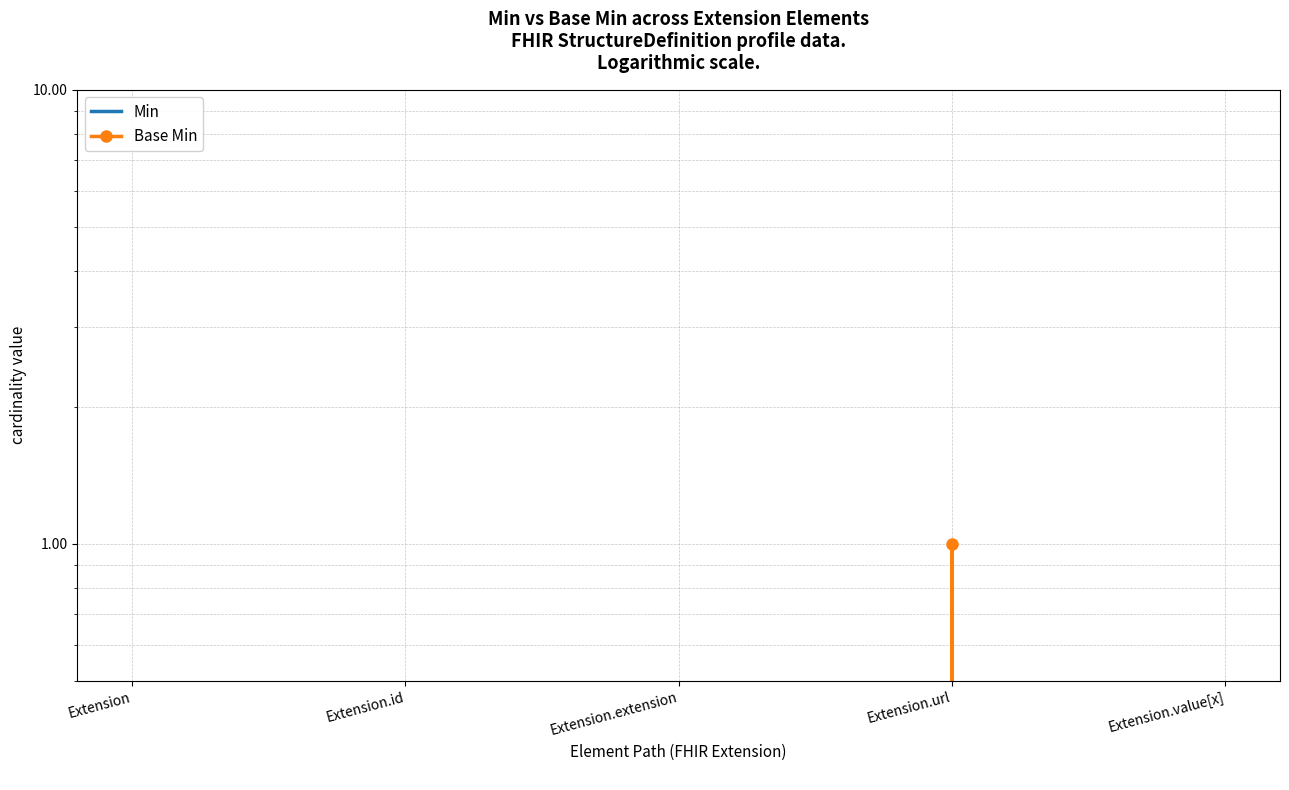

True or false: Base Min and Min intersect in this chart.

False